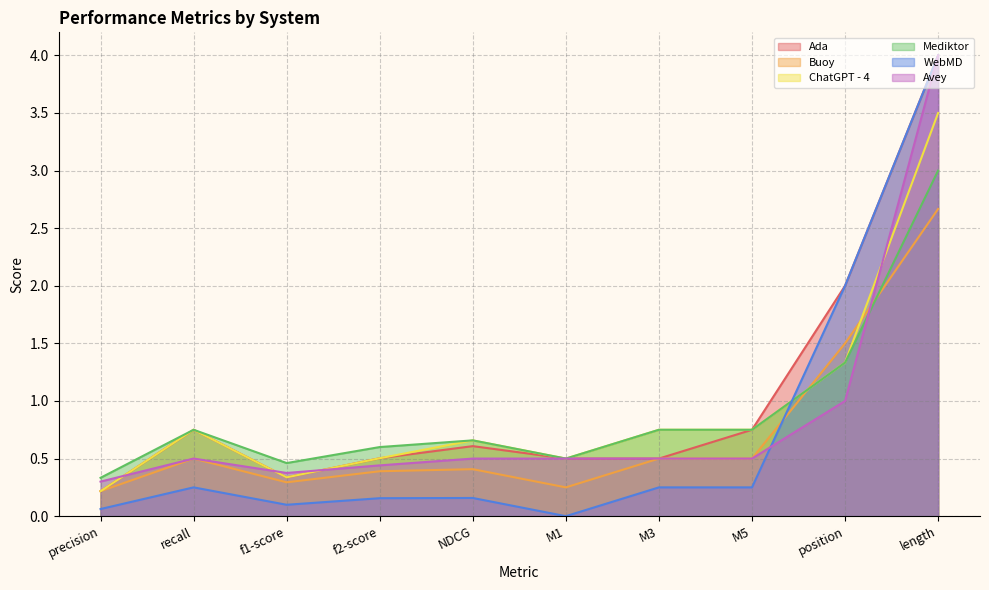

Which label corresponds to the largest value in the chart?

length